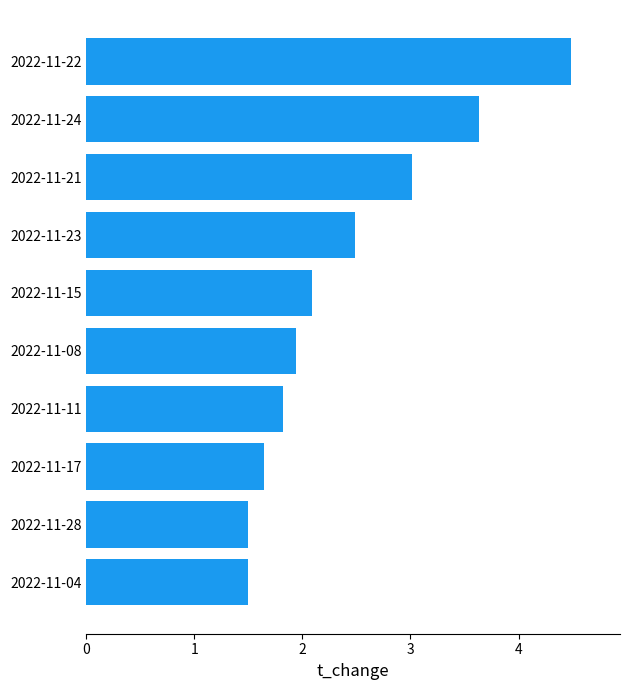

What is the average value?

2.4